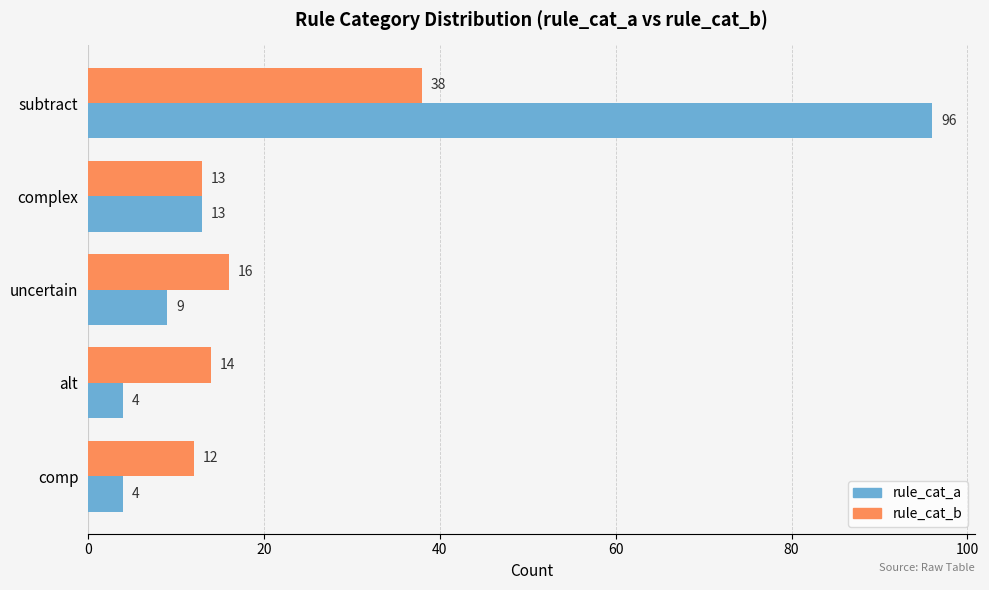

Which category has the highest value across all series?

subtract